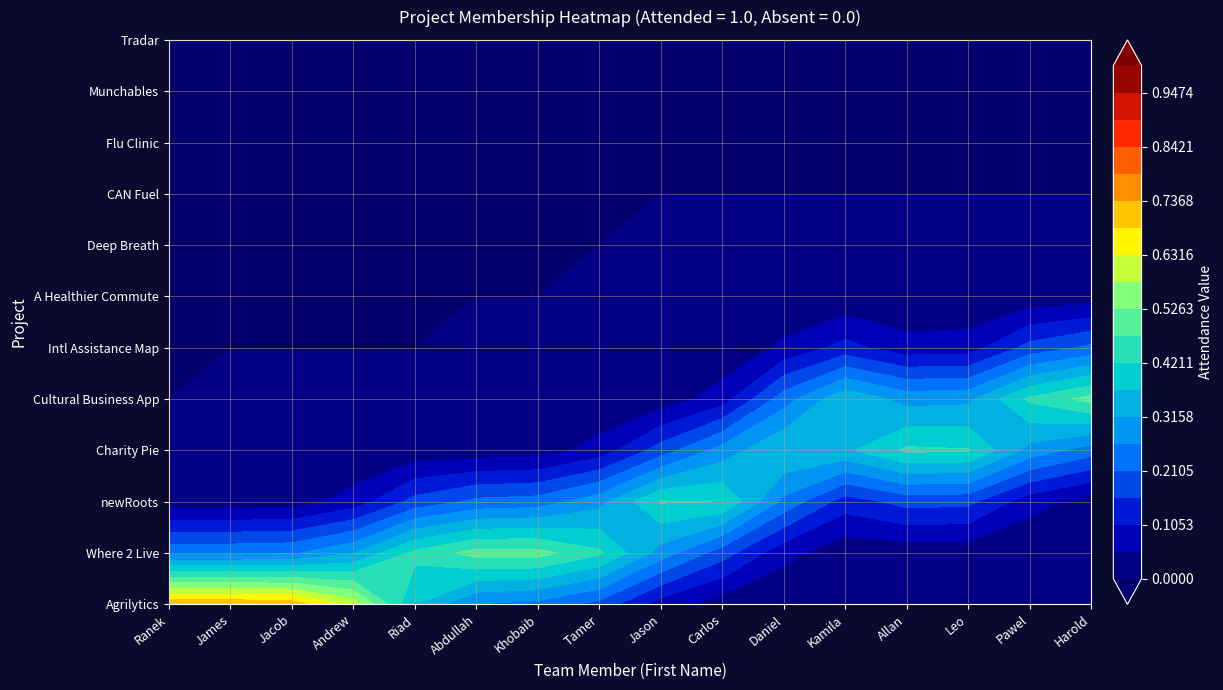

Reading right to left, what are all the values shown in this chart?

Agrilytics: 15=0	14=0	13=0	12=0	11=0	10=0	9=0	8=0	7=0	6=0	5=0	4=0	3=1	2=1	1=1	0=1
Where 2 Live: 15=0	14=0	13=0	12=0	11=0	10=0	9=0	8=0	7=1	6=1	5=1	4=1	3=0	2=0	1=0	0=0
newRoots: 15=0	14=0	13=0	12=0	11=0	10=0	9=1	8=1	7=0	6=0	5=0	4=0	3=0	2=0	1=0	0=0
Charity Pie: 15=0	14=0	13=1	12=1	11=0	10=1	9=0	8=0	7=0	6=0	5=0	4=0	3=0	2=0	1=0	0=0
Cultural Business App: 15=1	14=1	13=0	12=0	11=1	10=0	9=0	8=0	7=0	6=0	5=0	4=0	3=0	2=0	1=0	0=0
Intl Assistance Map: 15=0	14=0	13=0	12=0	11=0	10=0	9=0	8=0	7=0	6=0	5=0	4=0	3=0	2=0	1=0	0=0
A Healthier Commute: 15=0	14=0	13=0	12=0	11=0	10=0	9=0	8=0	7=0	6=0	5=0	4=0	3=0	2=0	1=0	0=0
Deep Breath: 15=0	14=0	13=0	12=0	11=0	10=0	9=0	8=0	7=0	6=0	5=0	4=0	3=0	2=0	1=0	0=0
CAN Fuel: 15=0	14=0	13=0	12=0	11=0	10=0	9=0	8=0	7=0	6=0	5=0	4=0	3=0	2=0	1=0	0=0
Flu Clinic: 15=0	14=0	13=0	12=0	11=0	10=0	9=0	8=0	7=0	6=0	5=0	4=0	3=0	2=0	1=0	0=0
Munchables: 15=0	14=0	13=0	12=0	11=0	10=0	9=0	8=0	7=0	6=0	5=0	4=0	3=0	2=0	1=0	0=0
Tradar: 15=0	14=0	13=0	12=0	11=0	10=0	9=0	8=0	7=0	6=0	5=0	4=0	3=0	2=0	1=0	0=0